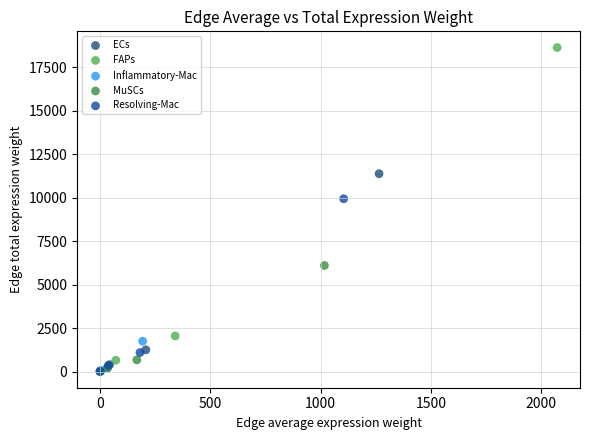

Which series has the widest spread of Y values?

FAPs